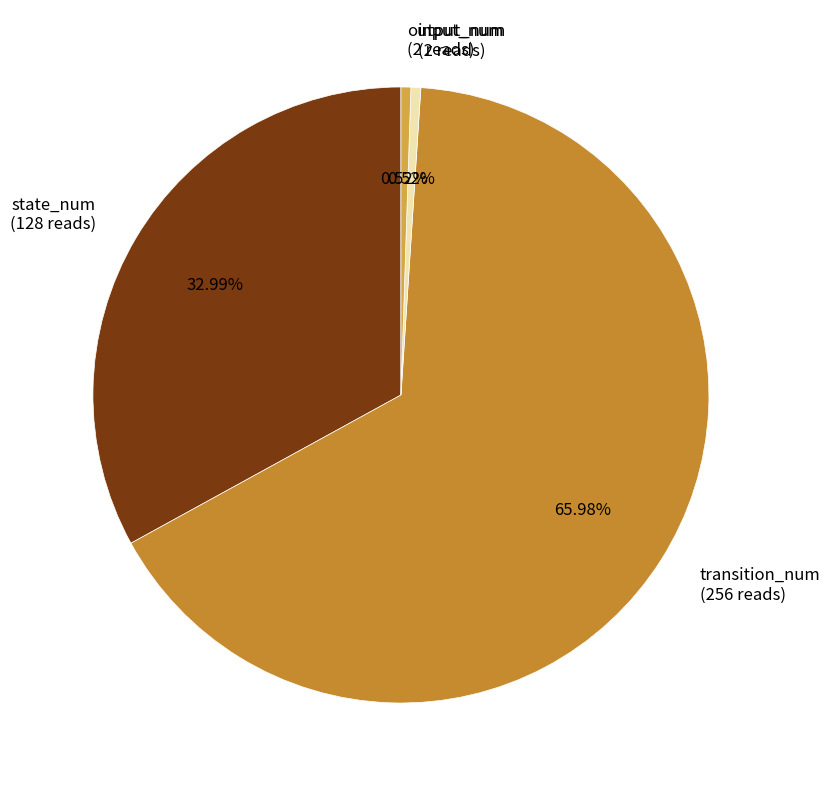

How many segments does this pie chart have?

4